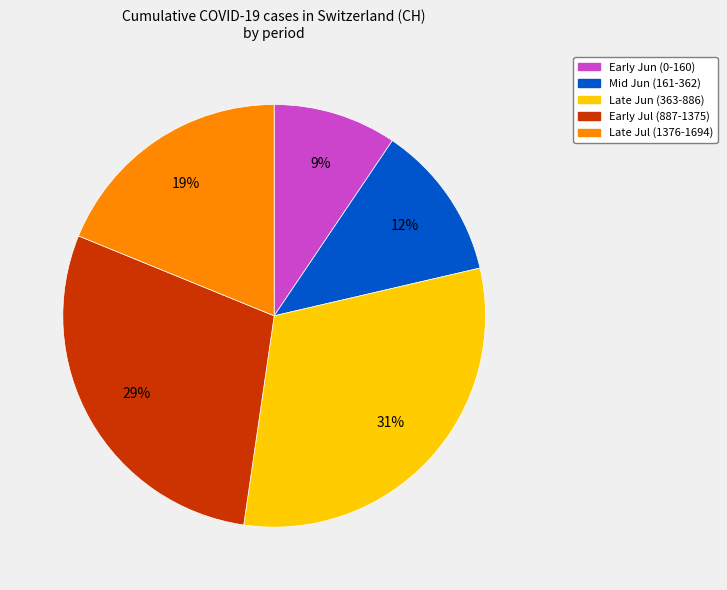

Does any single category account for the majority?

No